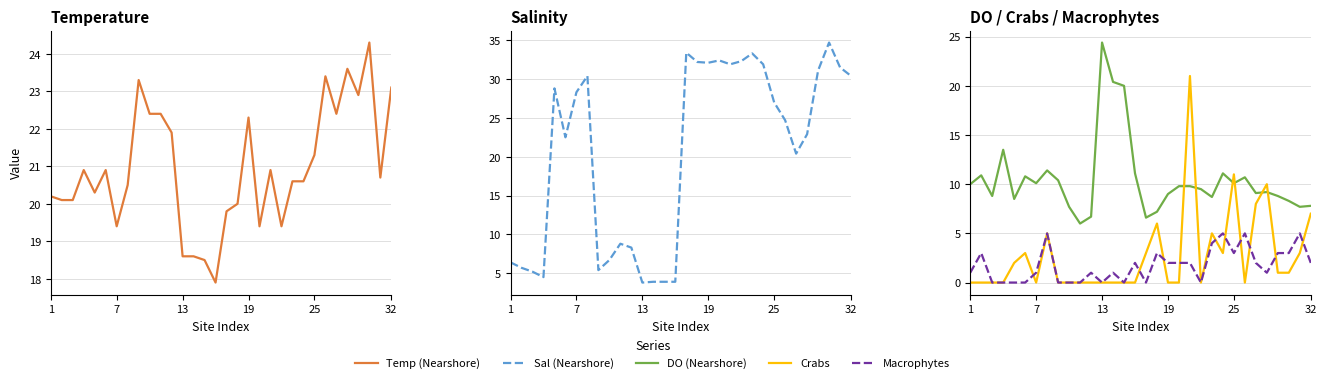

Does the chart display data point markers on the line(s)?

No